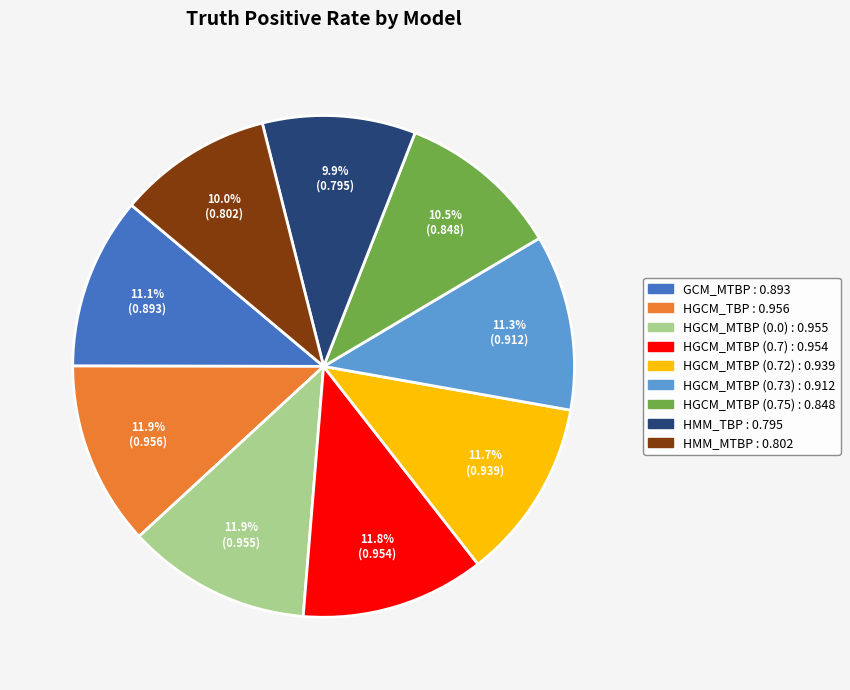

Is there any slice that represents more than half of the pie?

No